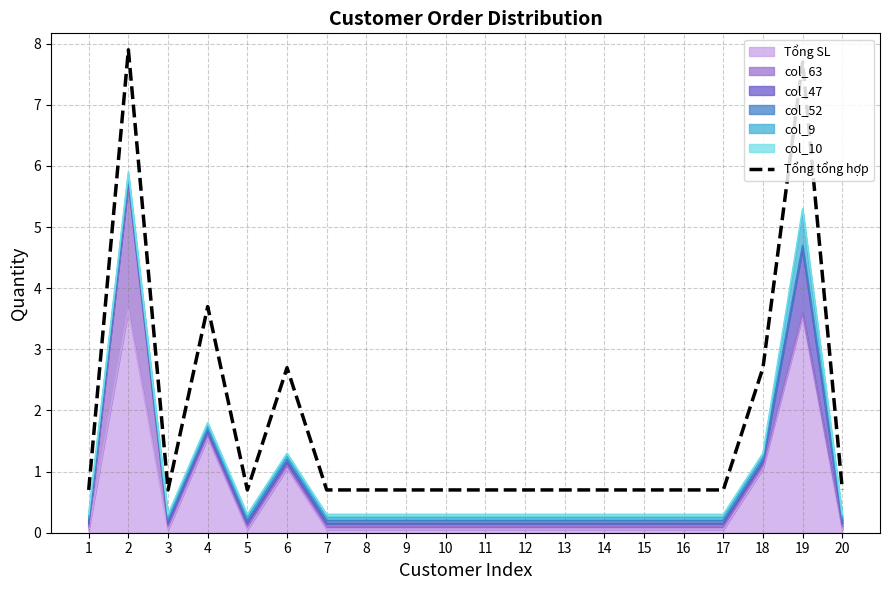

Where is the first local maximum?

2